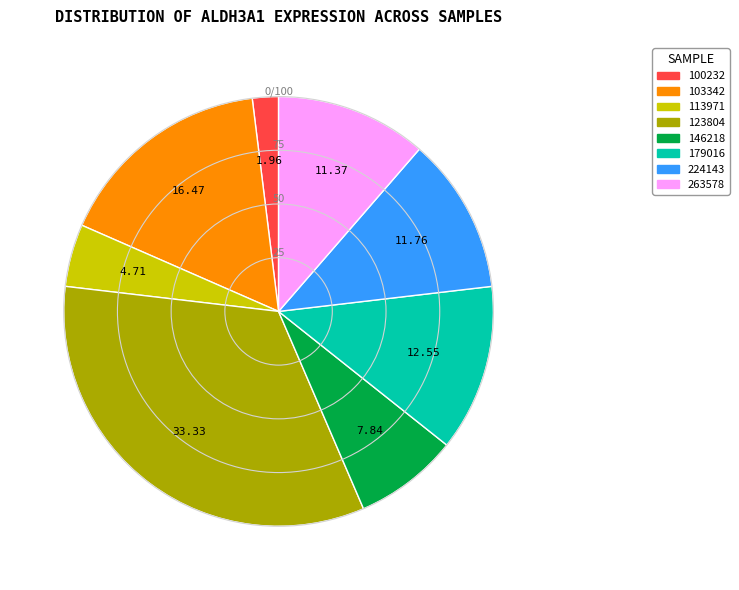

Between 103342 and 146218, which is larger?

103342